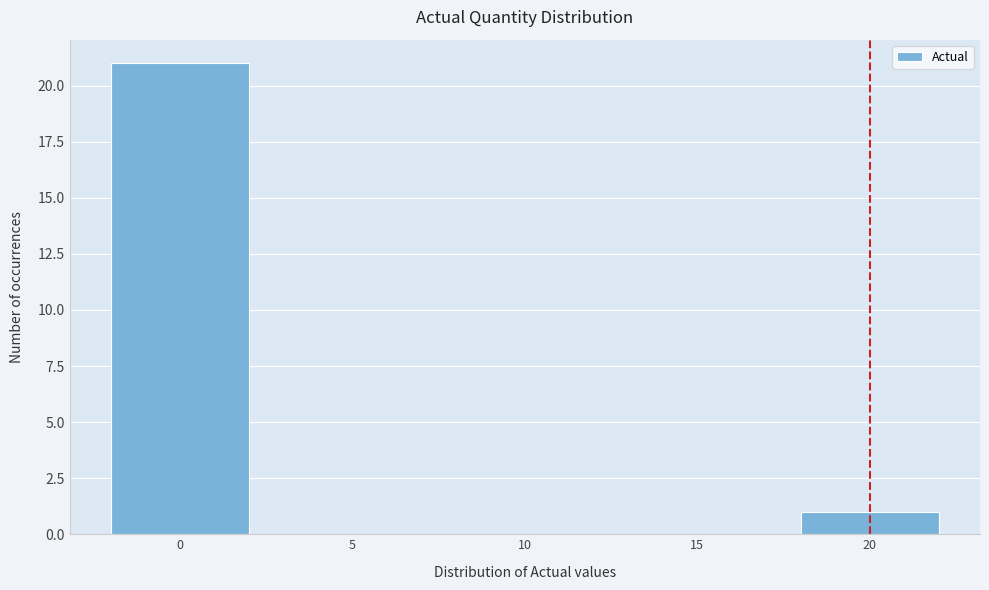

Reading left to right, extract all data points from this chart.

0=21	5=0	10=0	15=0	20=1